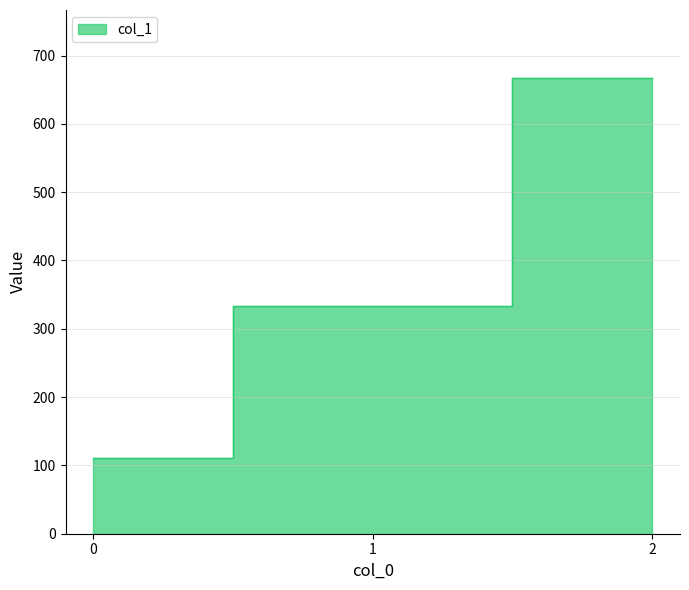

Which label corresponds to the largest value in the chart?

2